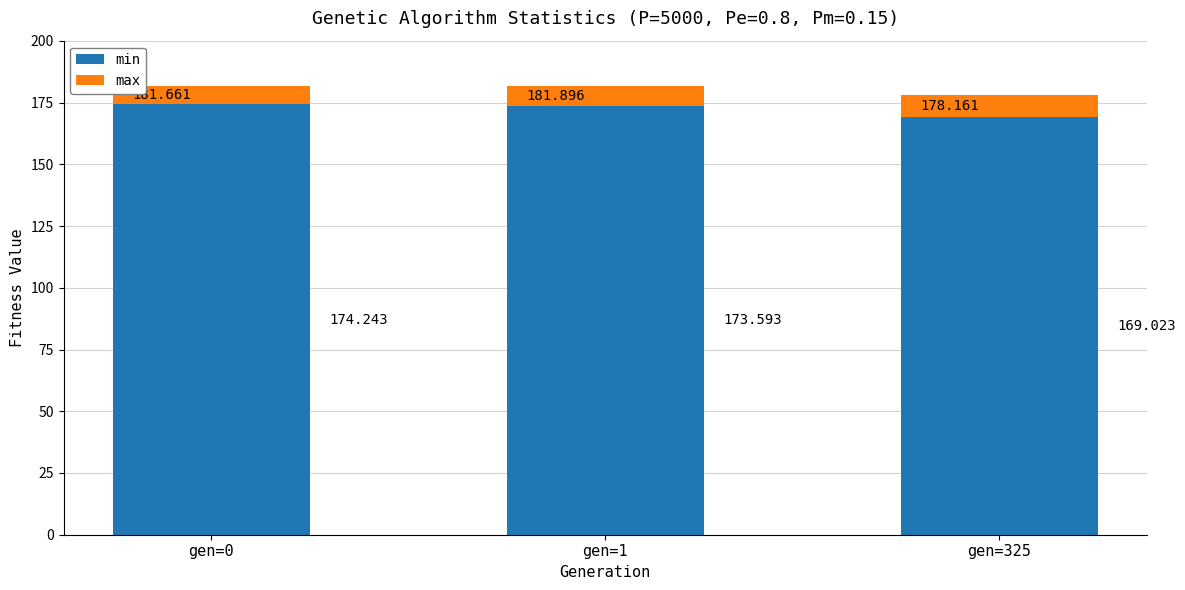

The value of min at gen=325 is 169.0. True or false?

True